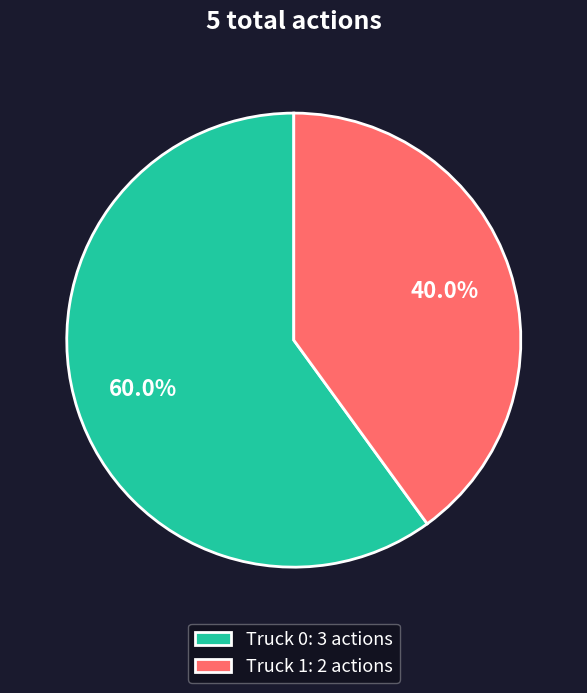

To the nearest percent, what is the difference between the Truck 0 and Truck 1 slice percentages?

20%